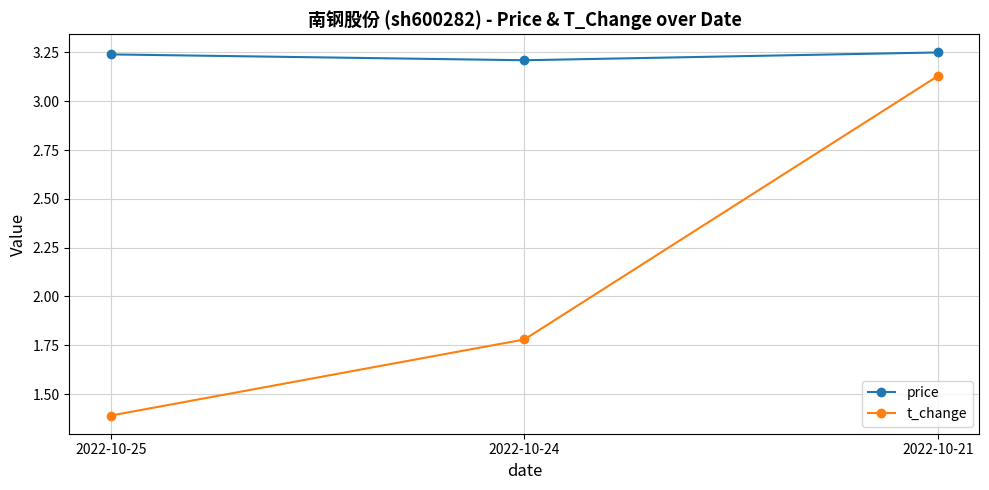

Is the value of t_change at 2022-10-25 greater than the value of price at 2022-10-24?

No